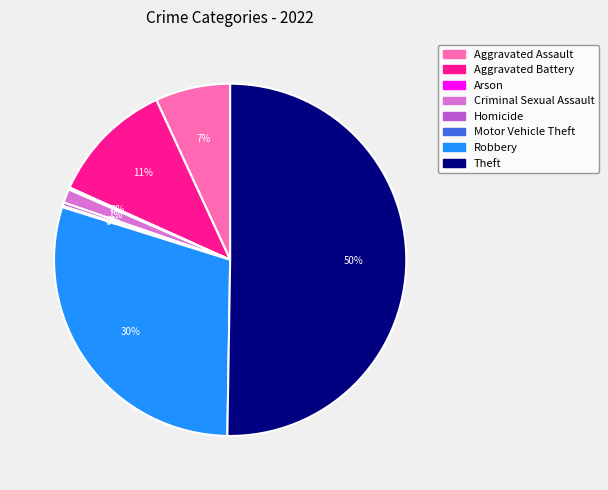

The Homicide slice represents 6% of the pie. True or false?

False